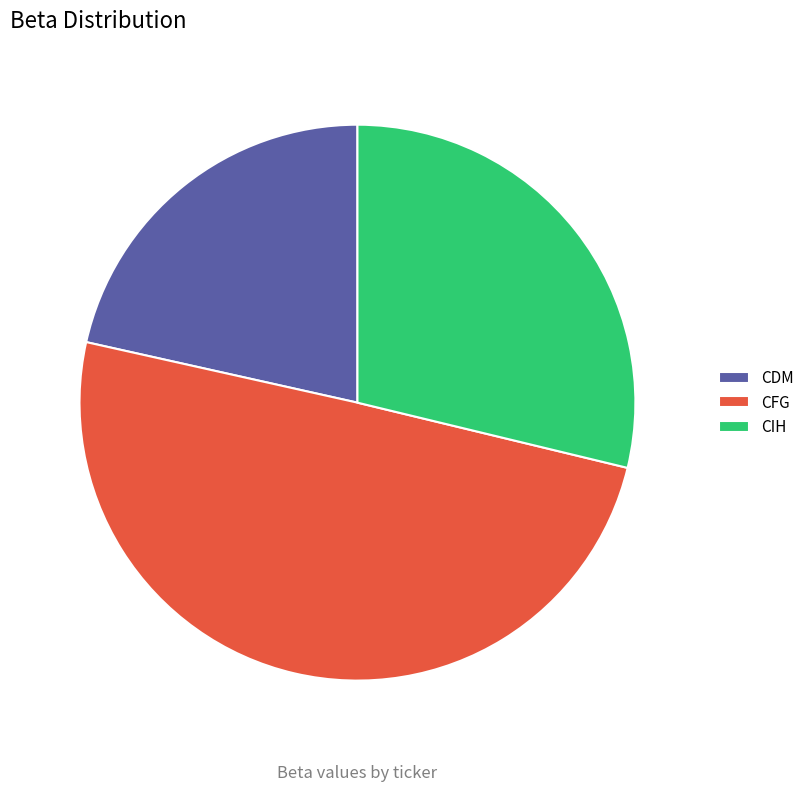

What is the ratio of the value at CDM to the value at CFG?

0.4